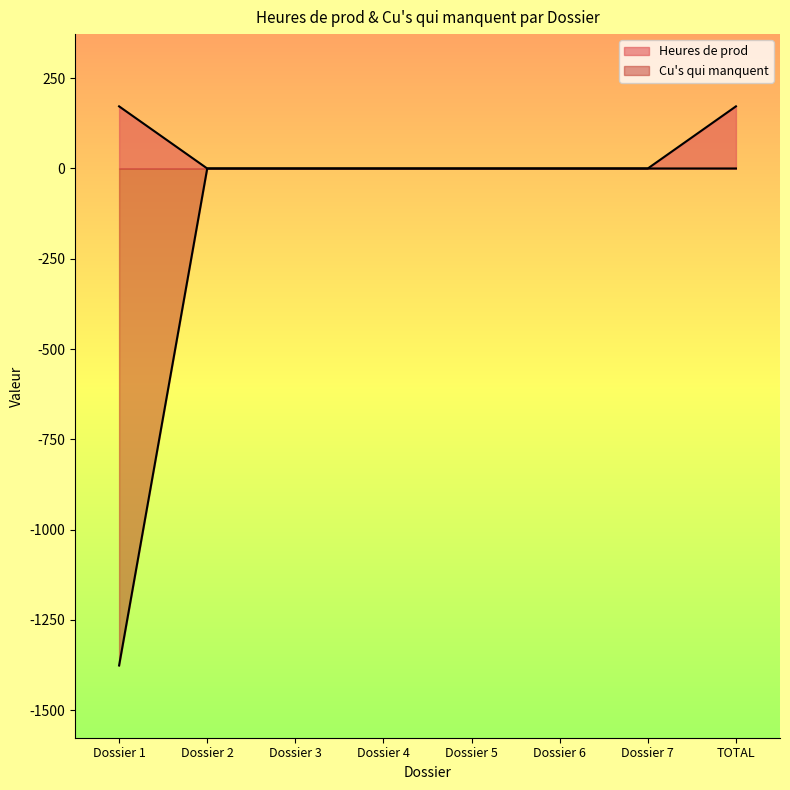

At which label is Cu's qui manquent closest to -688?

Dossier 2